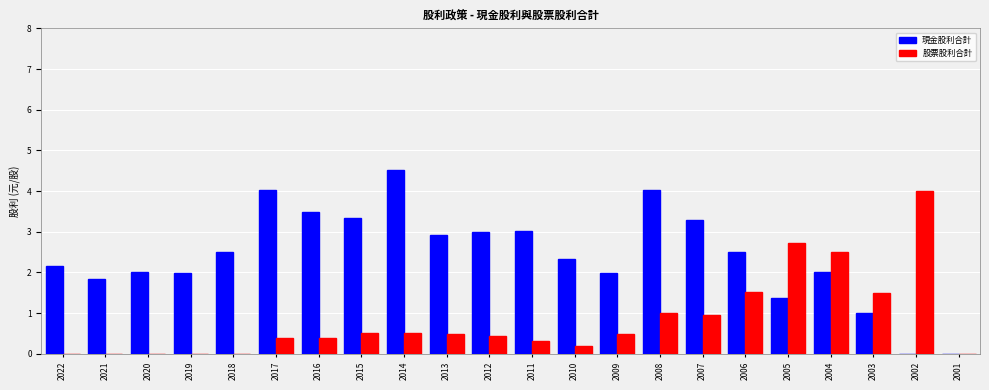

Count the number of data series in this chart.

2